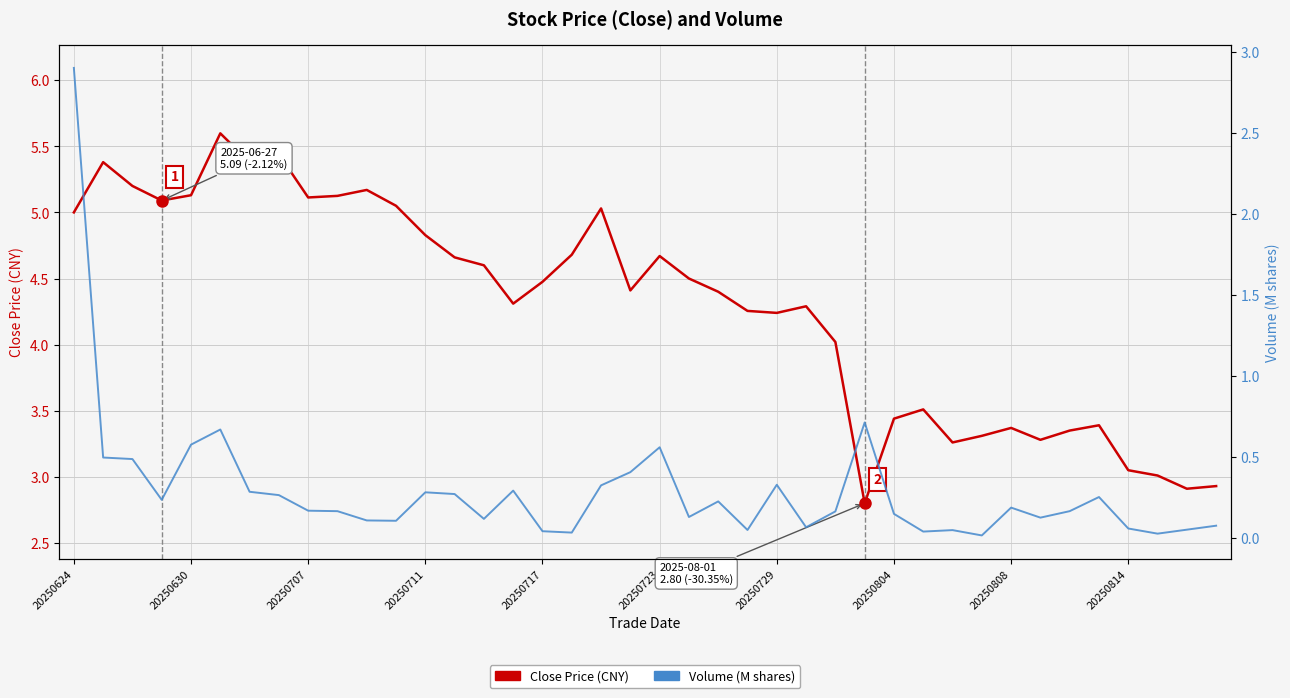

True or false: Volume (M shares) and Close Price (CNY) intersect in this chart.

False